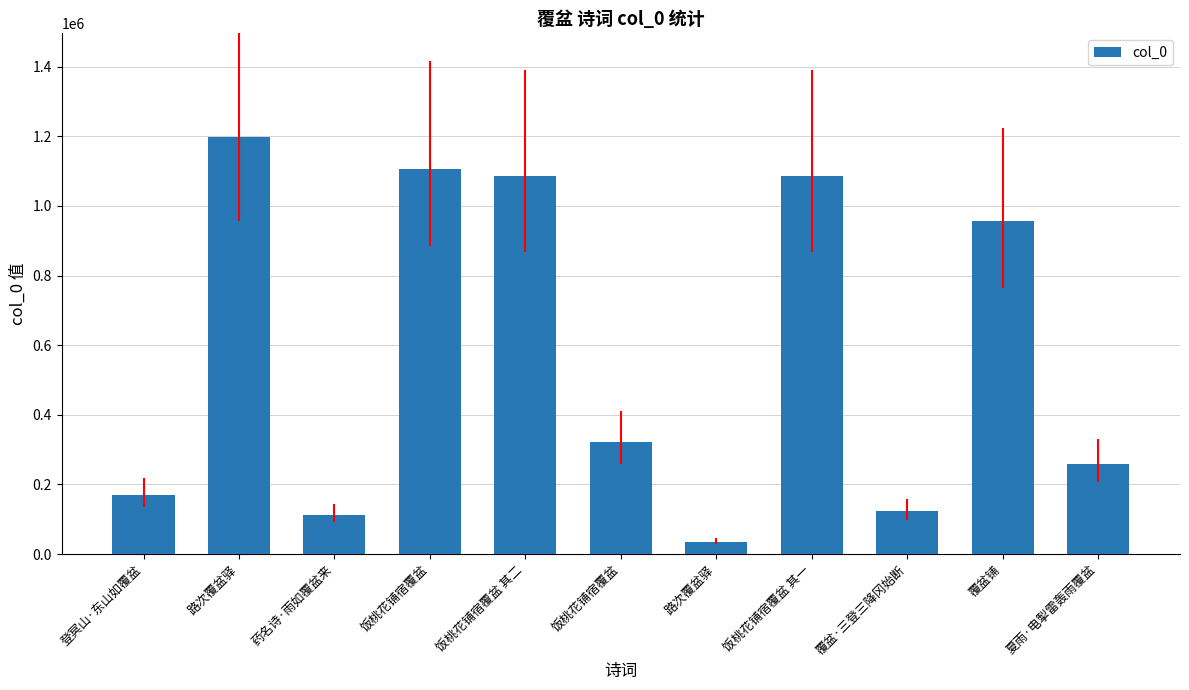

How many values are below 321715?

5